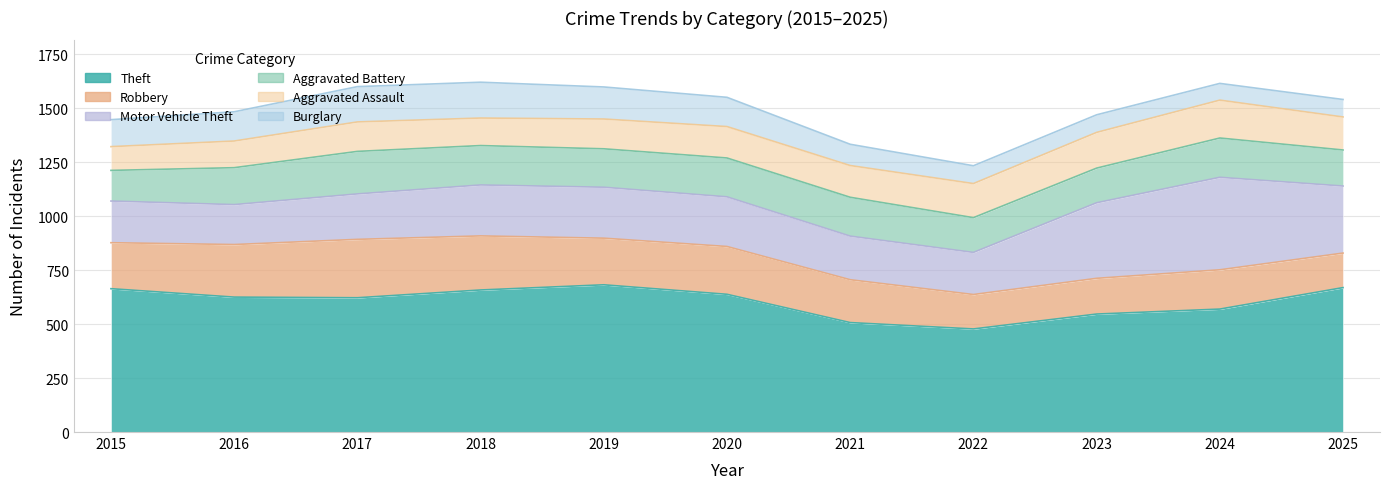

How many lines are shown in the chart?

6